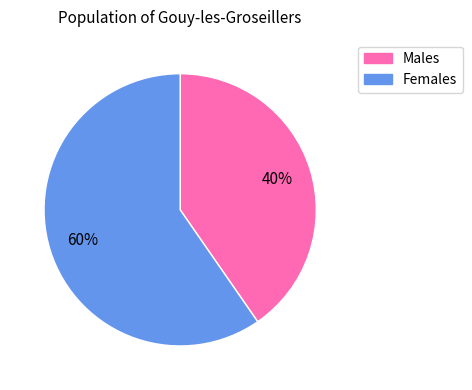

Does any single category account for the majority?

Yes